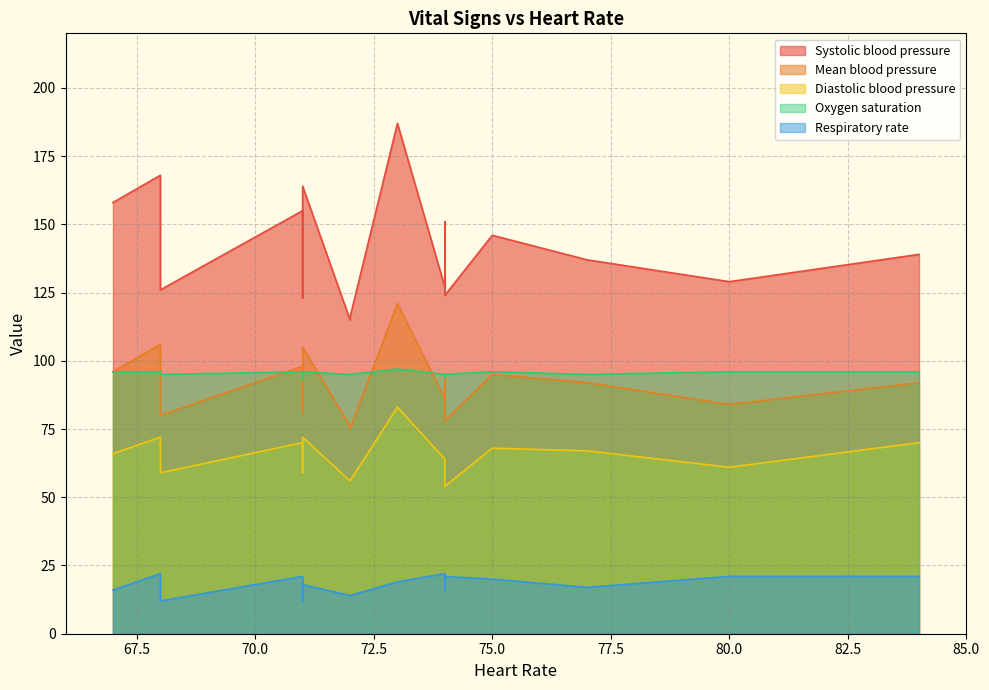

What is the sum of all Systolic blood pressure values?

2265